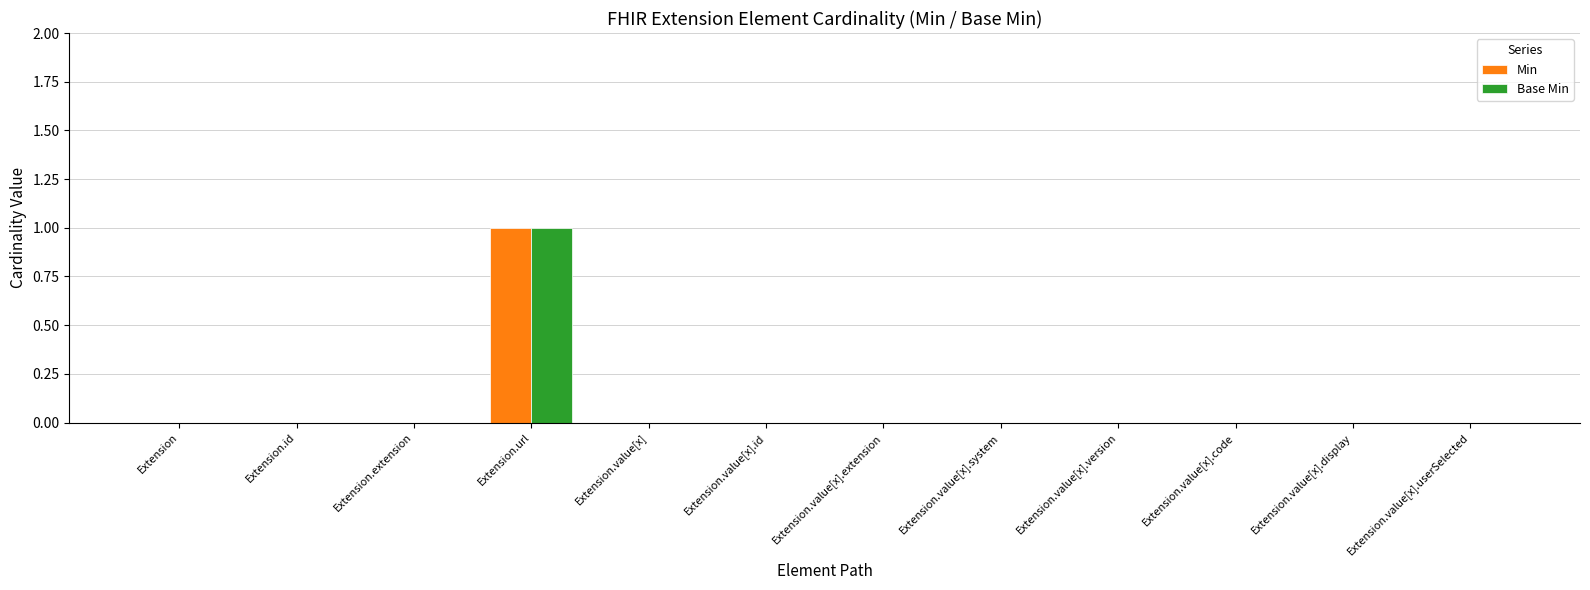

Is it true that Base Min equals 0 at Extension.id?

True